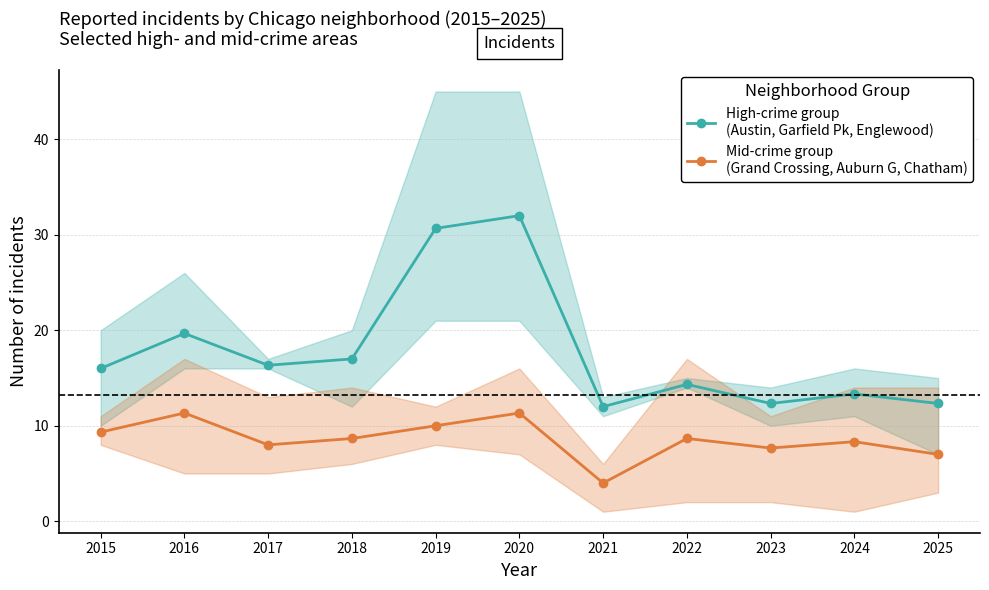

In High-crime group
(Austin, Garfield Pk, Englewood), how many points are lower than both neighbors (excluding endpoints)?

3